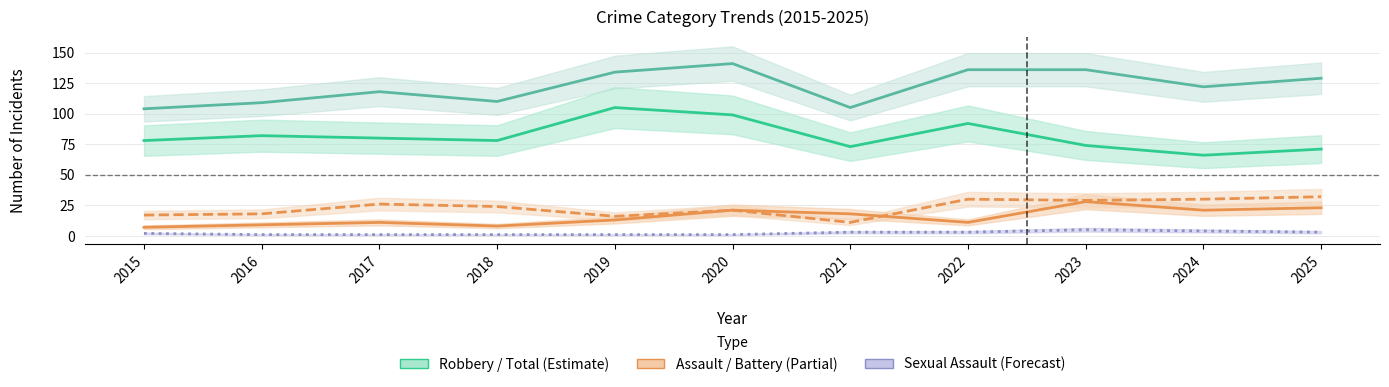

Which has a higher value, 2022 or 2016?

2022